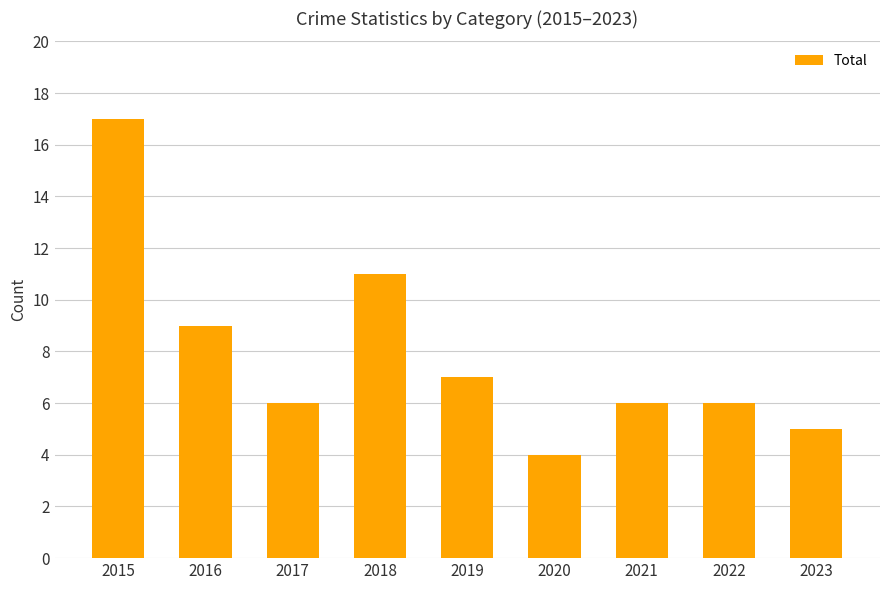

Between 2021 and 2023, which is larger?

2021